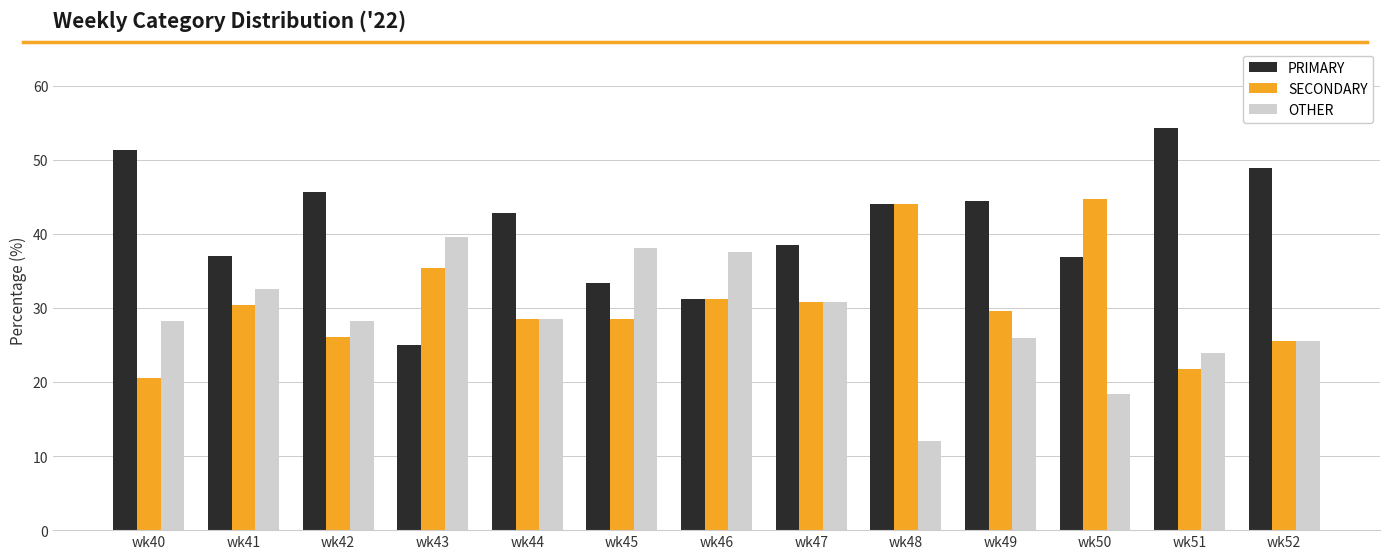

Which series changed the most between wk42 and wk43?

PRIMARY